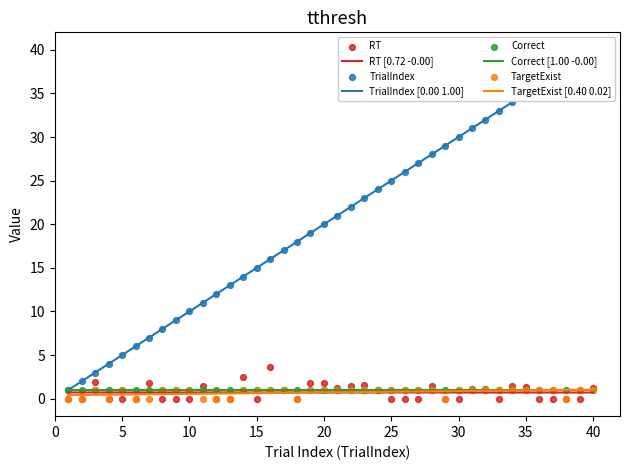

Which series has the largest total across all categories?

TrialIndex